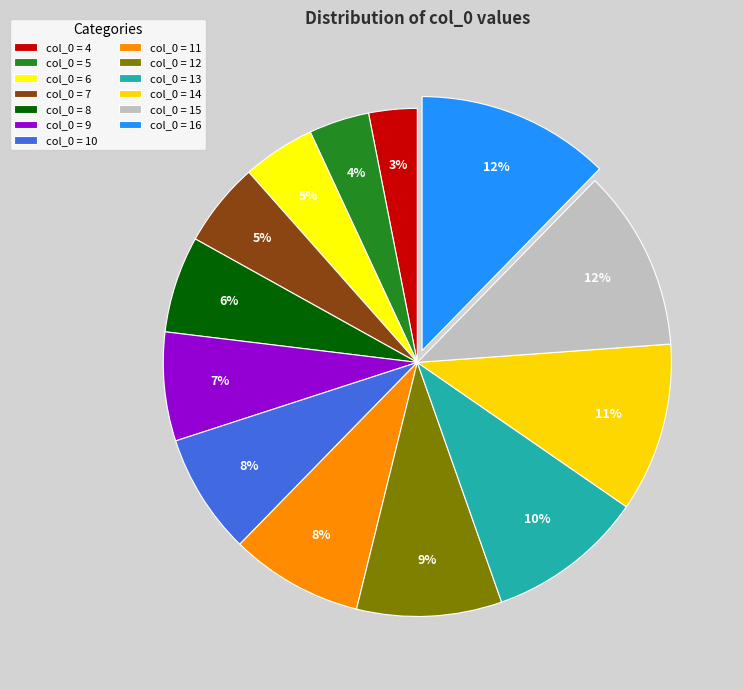

Does any single category account for the majority?

No